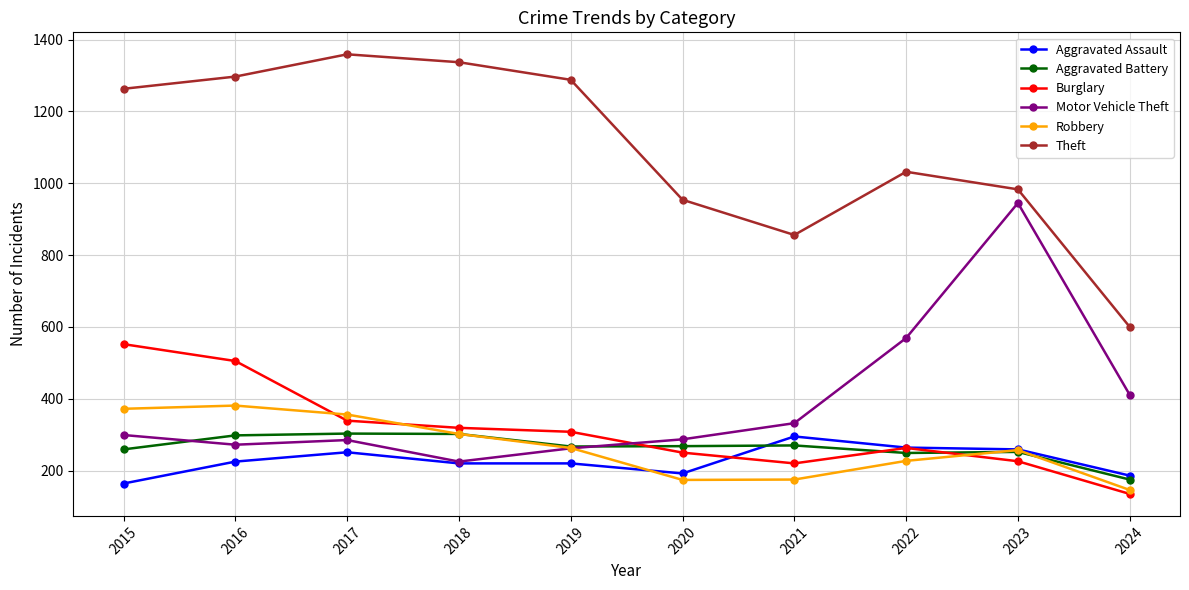

True or false: Aggravated Battery has a value of 479 at 2020.

False